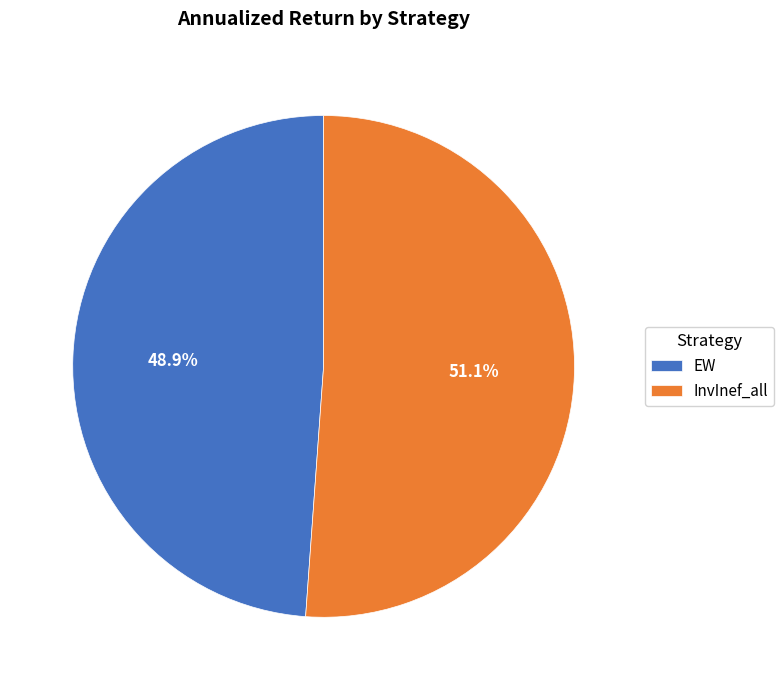

How many segments does this pie chart have?

2